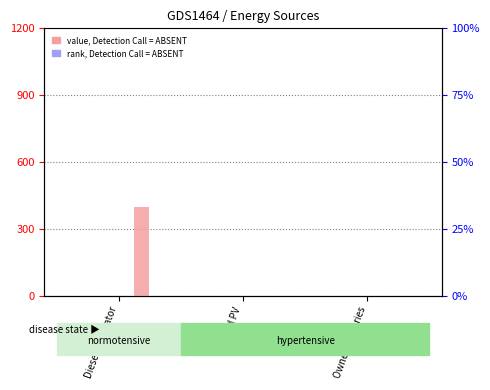

At how many categories does at least one series exceed 85?

1